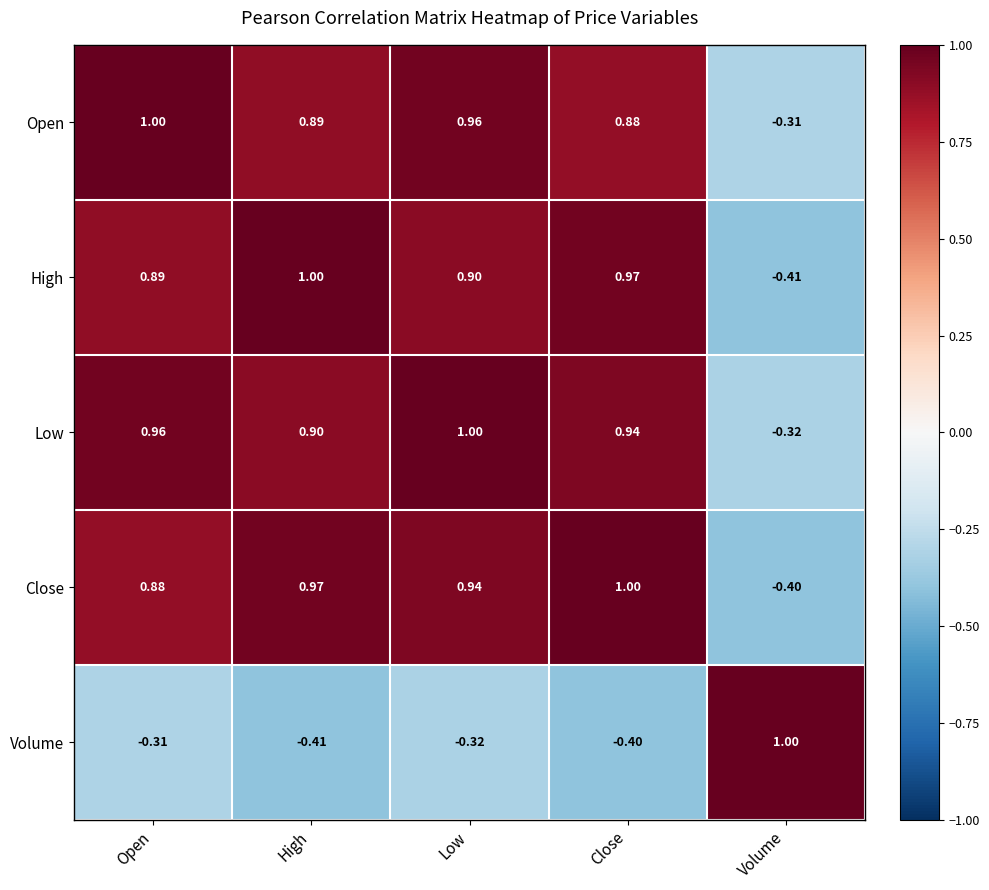

What is the maximum value shown in the chart?

1.0